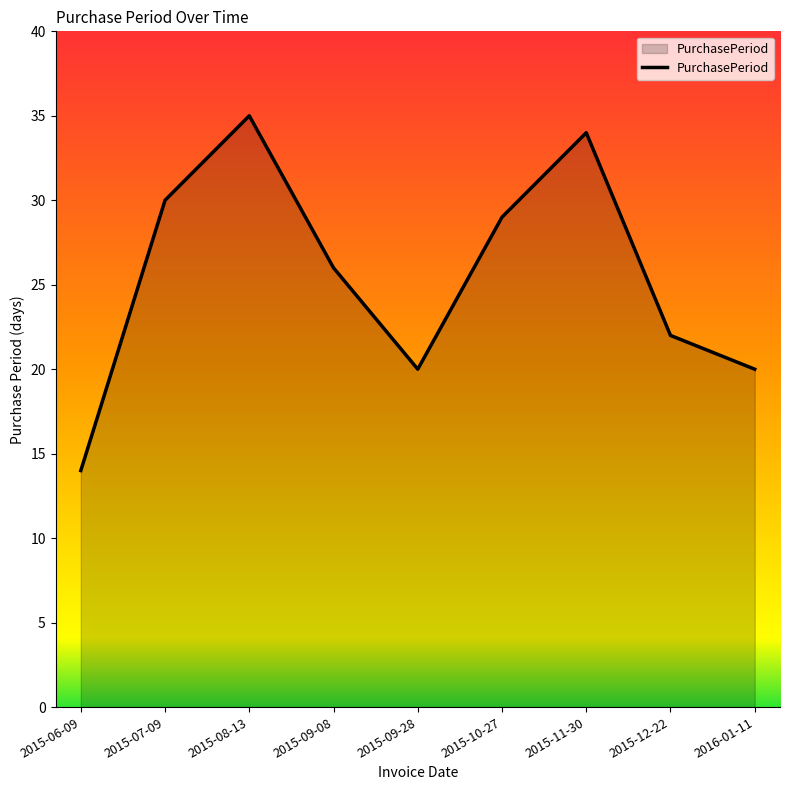

What is the ratio of the value at 2015-06-09 to the value at 2015-12-22?

0.6